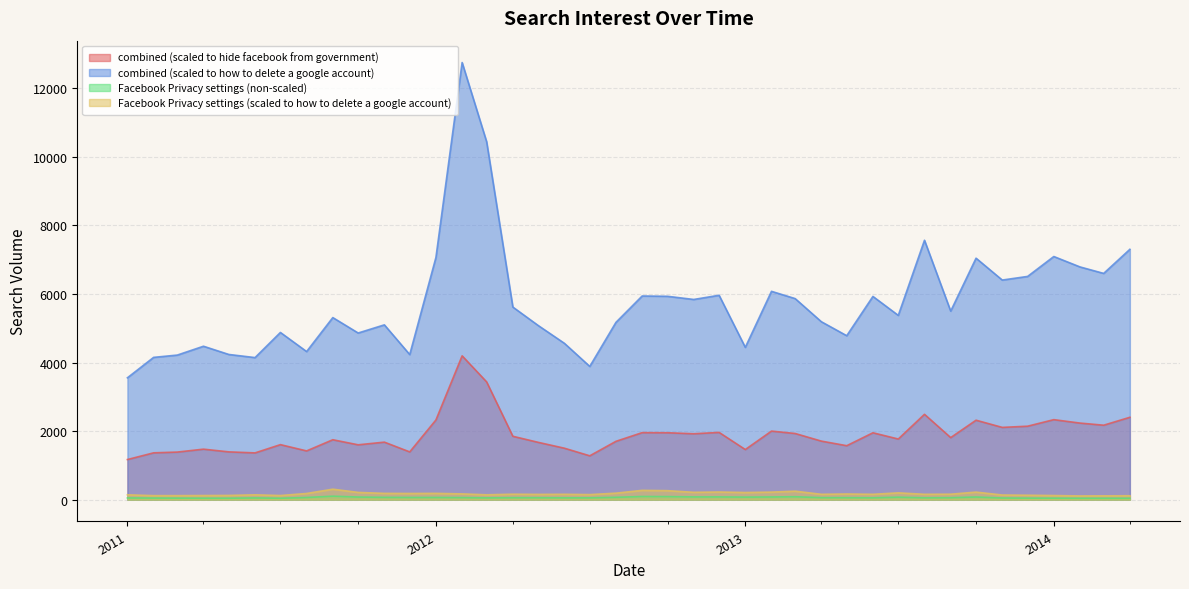

True or false: combined (scaled to hide facebook from government) and Facebook Privacy settings (scaled to how to delete a google account) intersect in this chart.

False